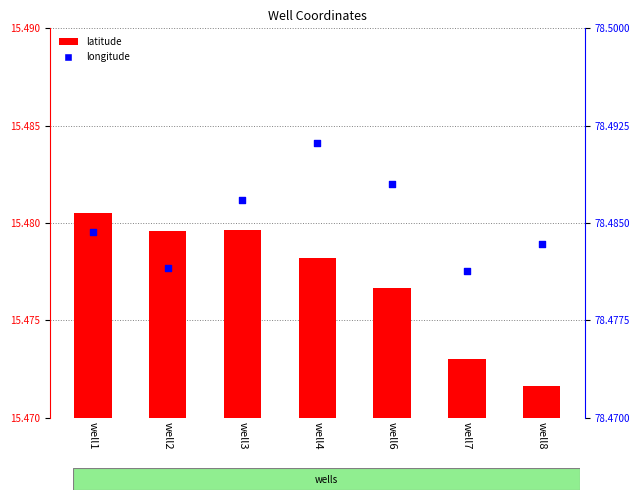

What are all the series names shown in the legend?

latitude, longitude